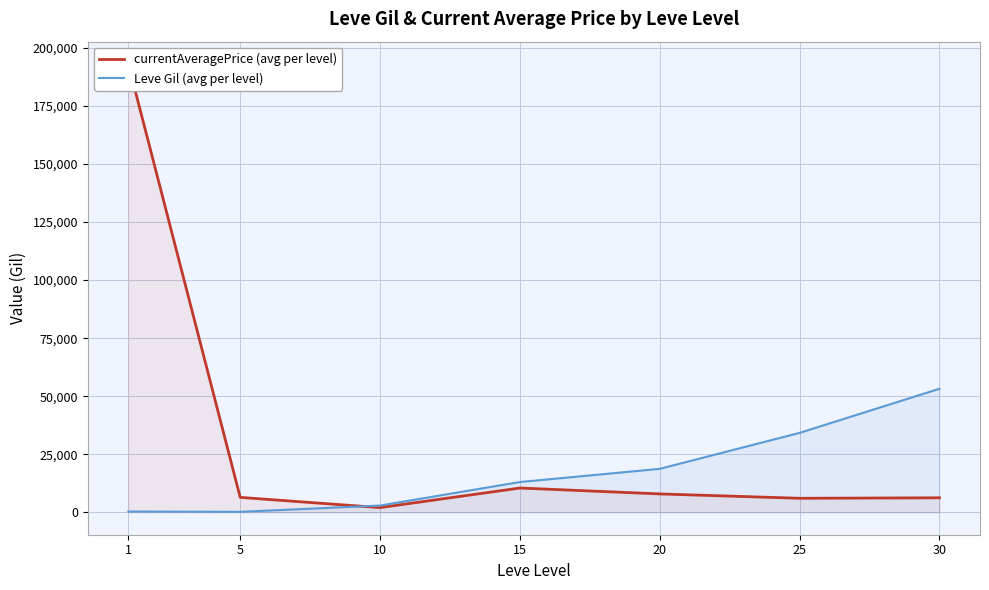

List the labels in order of Leve Gil (avg per level) value, largest first.

30, 25, 20, 15, 10, 1, 5